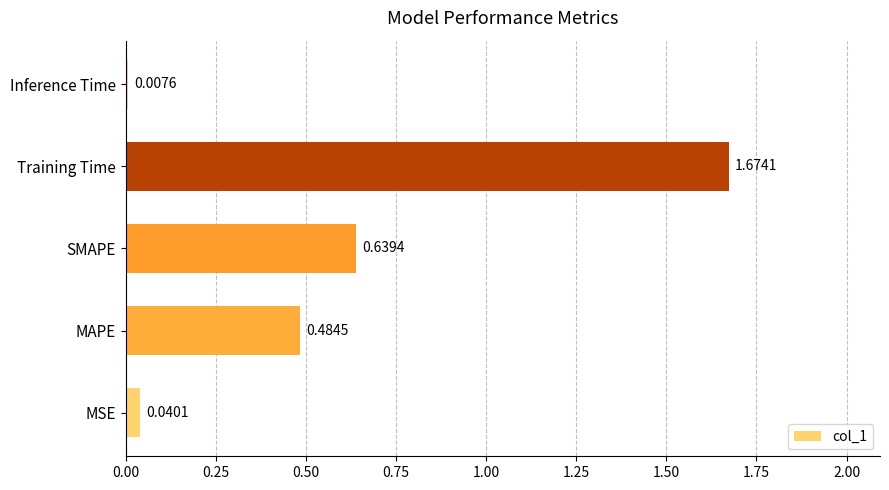

Are the bars horizontal?

Yes